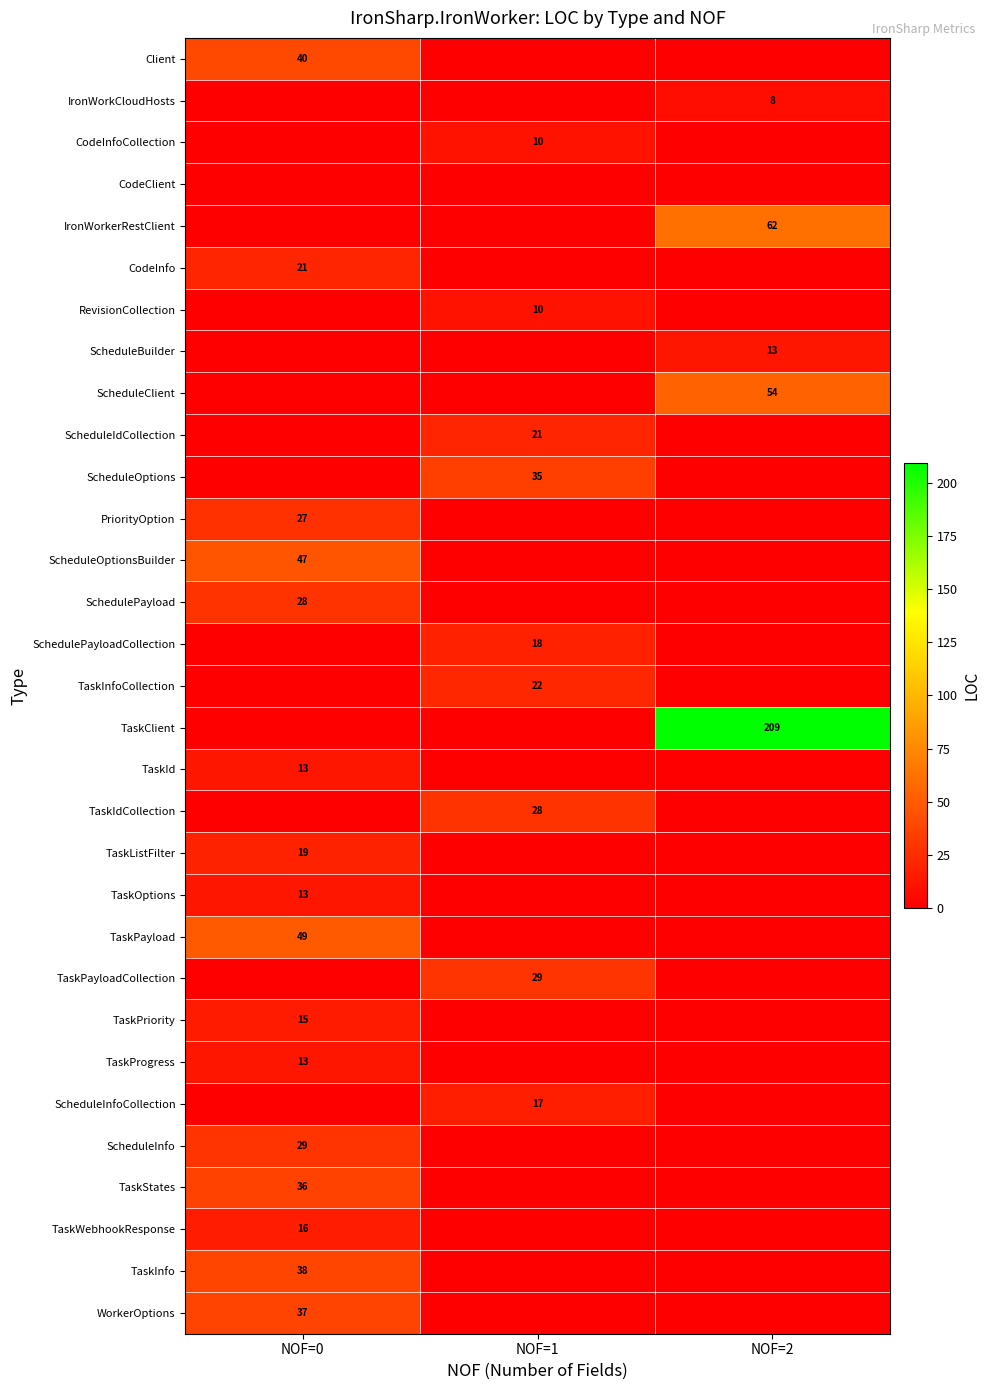

Is it true that ScheduleIdCollection equals 4 at NOF=1?

False